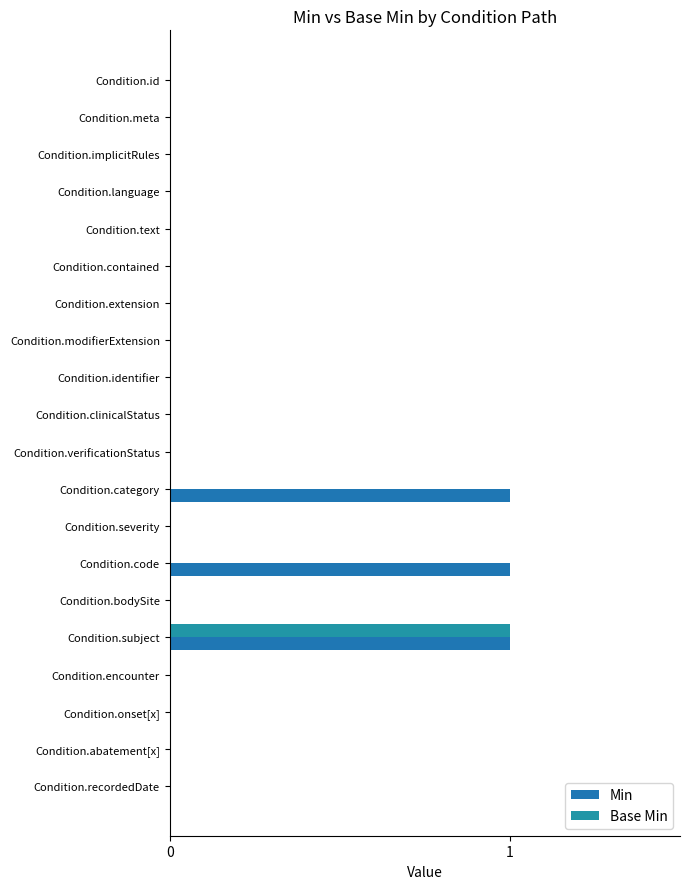

How many Min values are between 0 and 1?

20